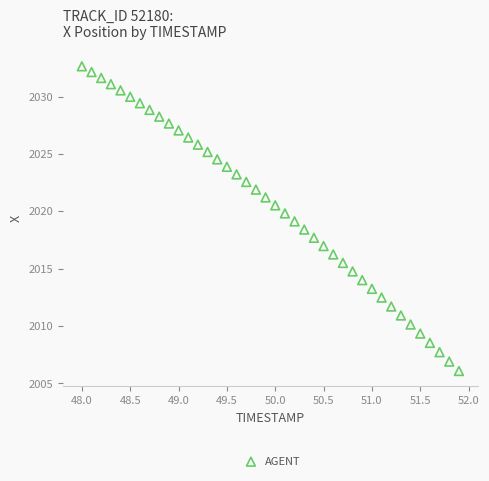

What is the range of Y values (max minus min)?

26.6